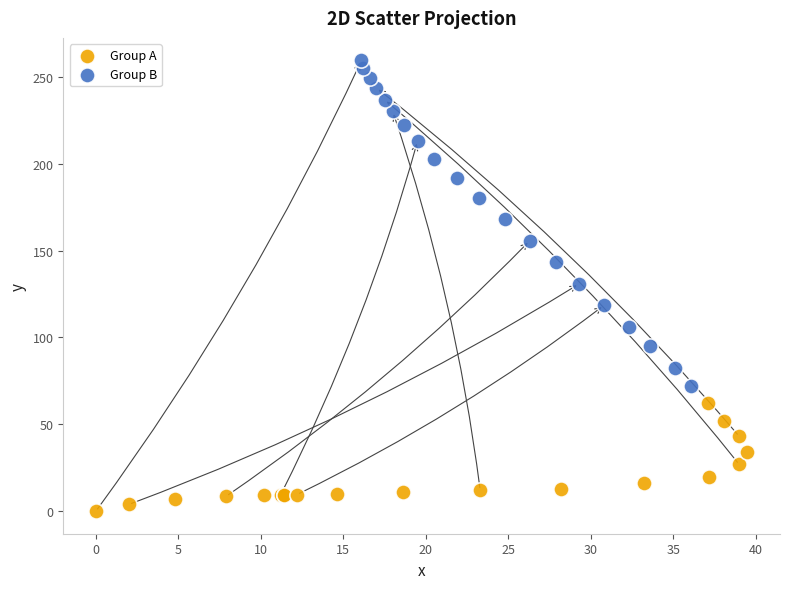

What are all the series names shown in the legend?

Group A, Group B